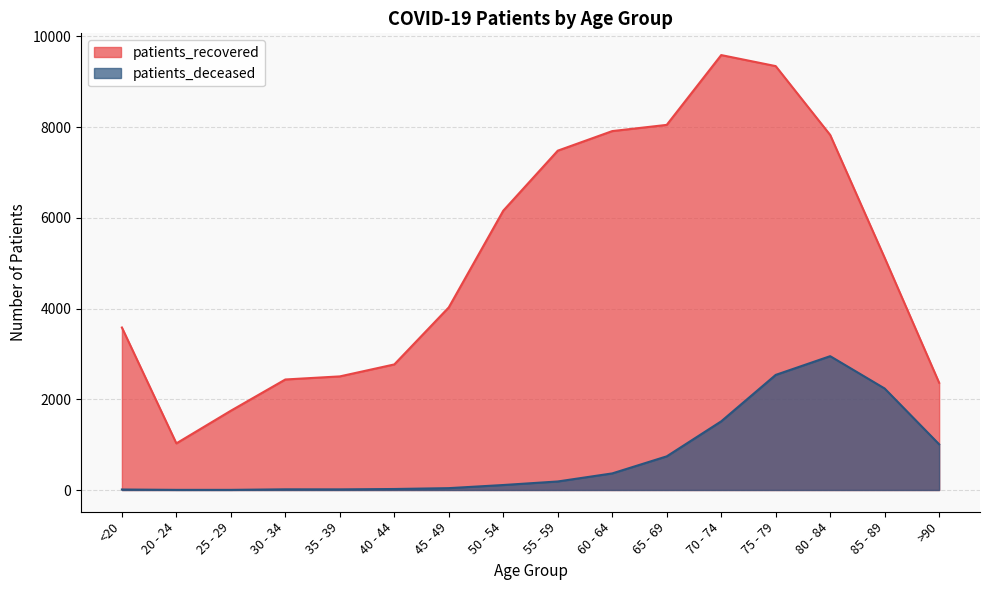

What is the label of the 10th point from the right?

45 - 49